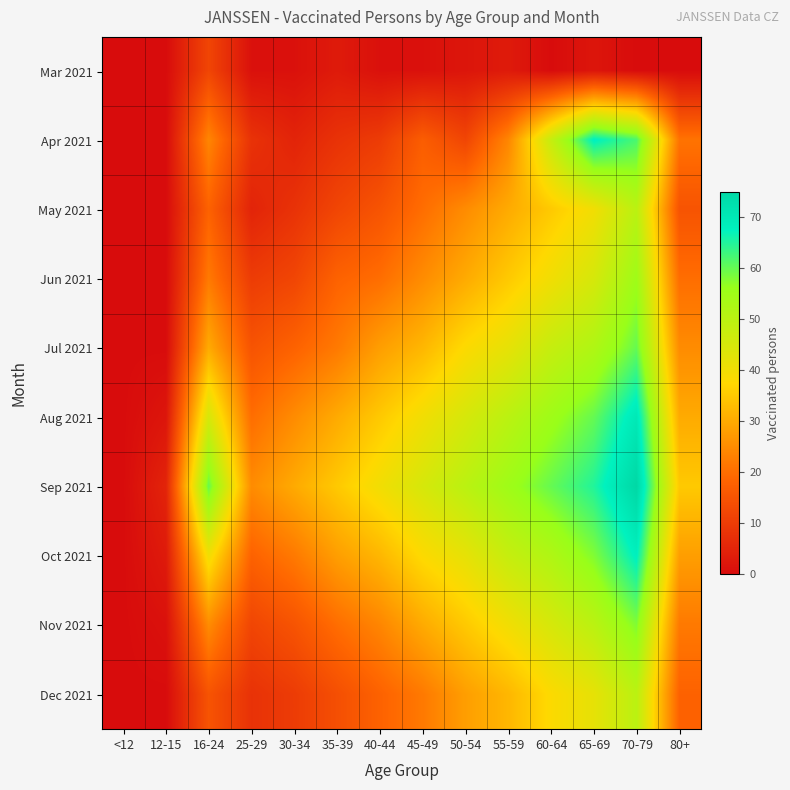

How many series are shown in this chart?

10